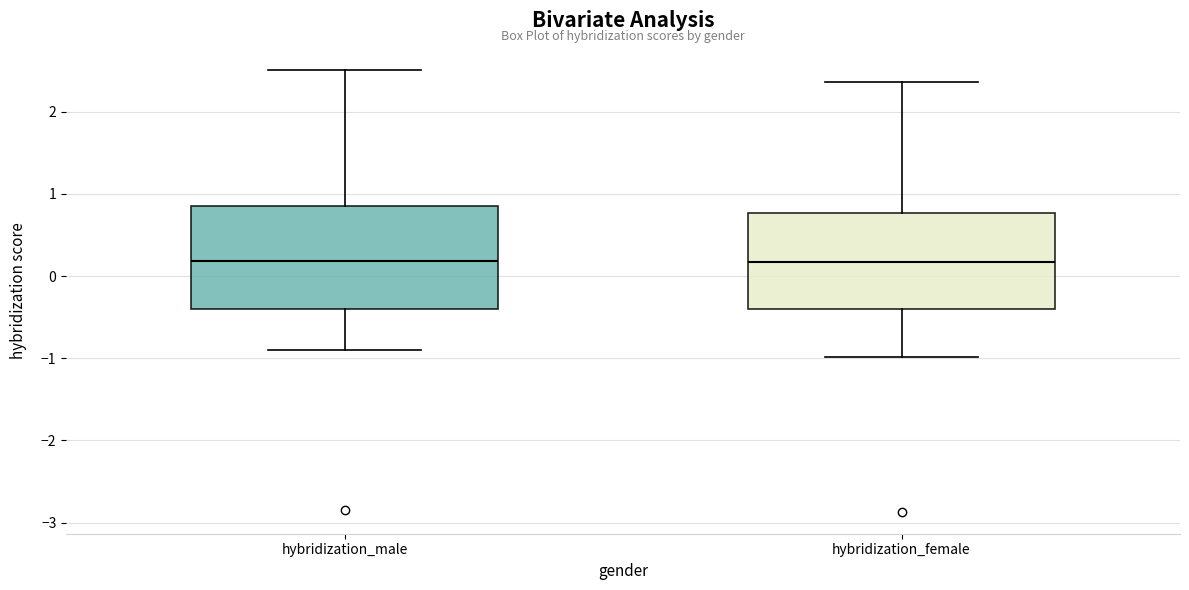

Reading left to right, transcribe this box plot: for each box, give where its median line is, the range the box spans, and where its two whiskers end, as read against the y-axis. The values are not printed on the chart, so give them approximately, as read against the axis.

hybridization_male: median 0.2, box -0.4 to 0.9, whiskers -0.9 to 2.5
hybridization_female: median 0.2, box -0.4 to 0.8, whiskers -1.0 to 2.4